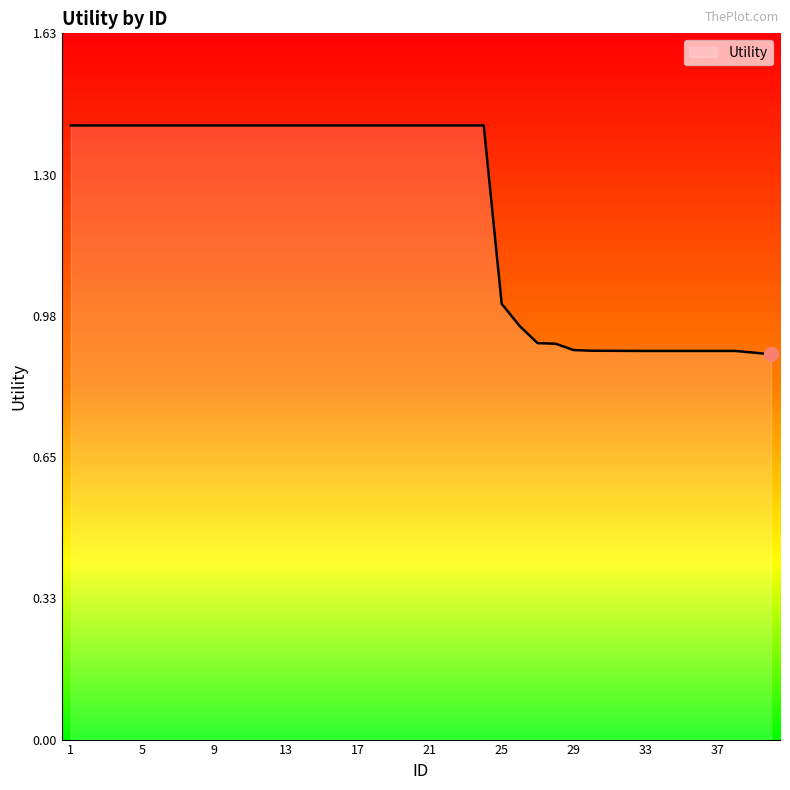

What is the difference between the maximum and minimum values?

0.5